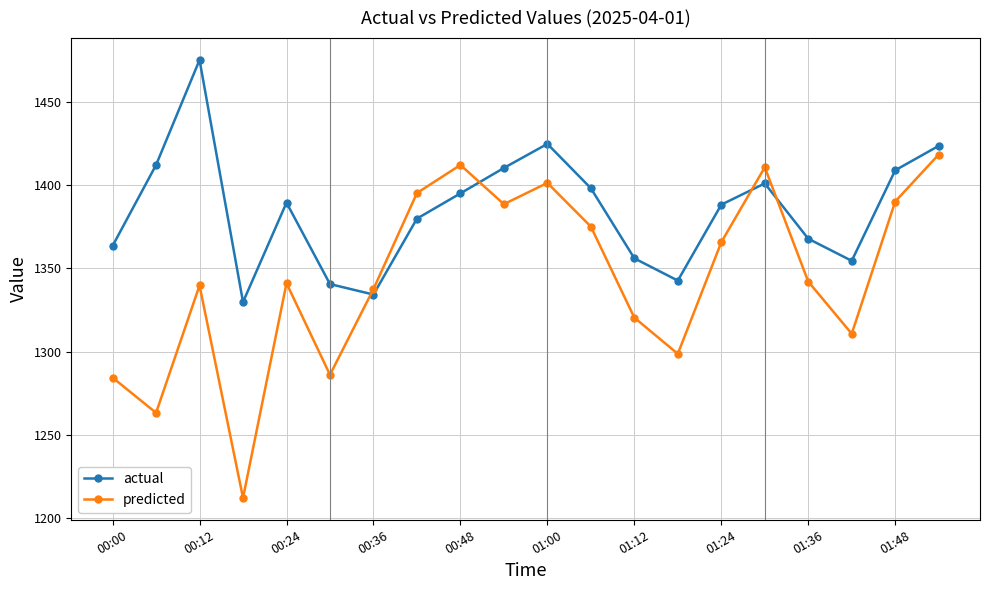

What is the minimum value for actual?

1329.8